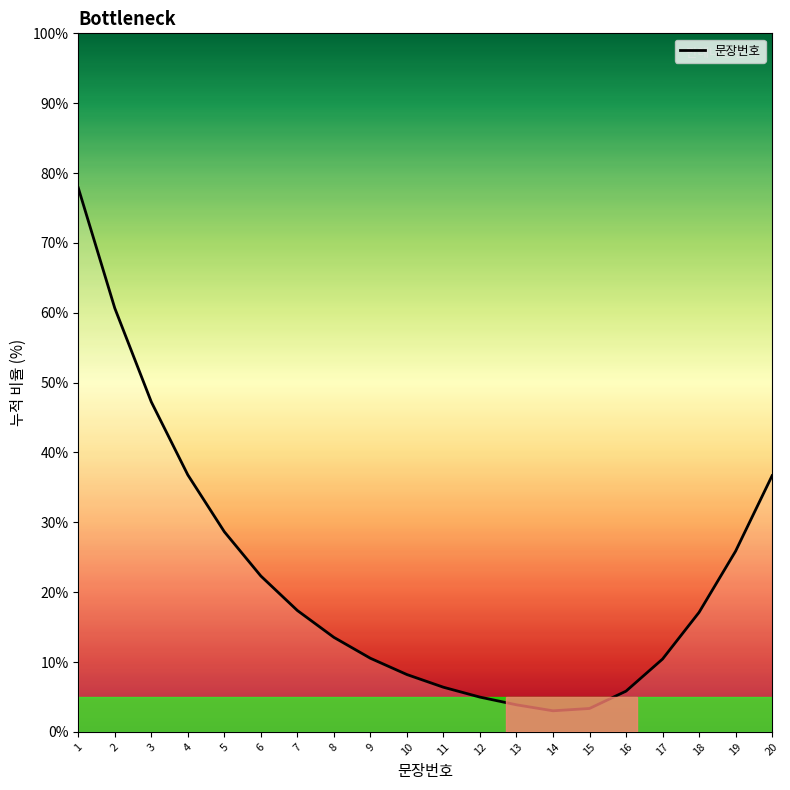

True or false: the data shows 23.1 at 8.

False